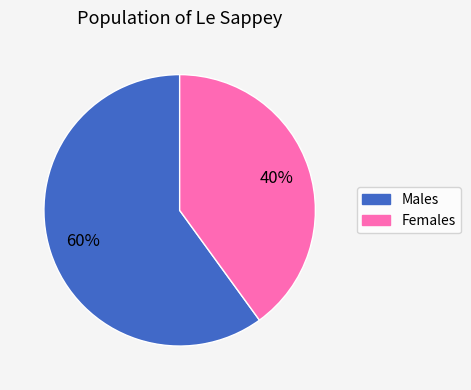

Does any single category account for the majority?

Yes